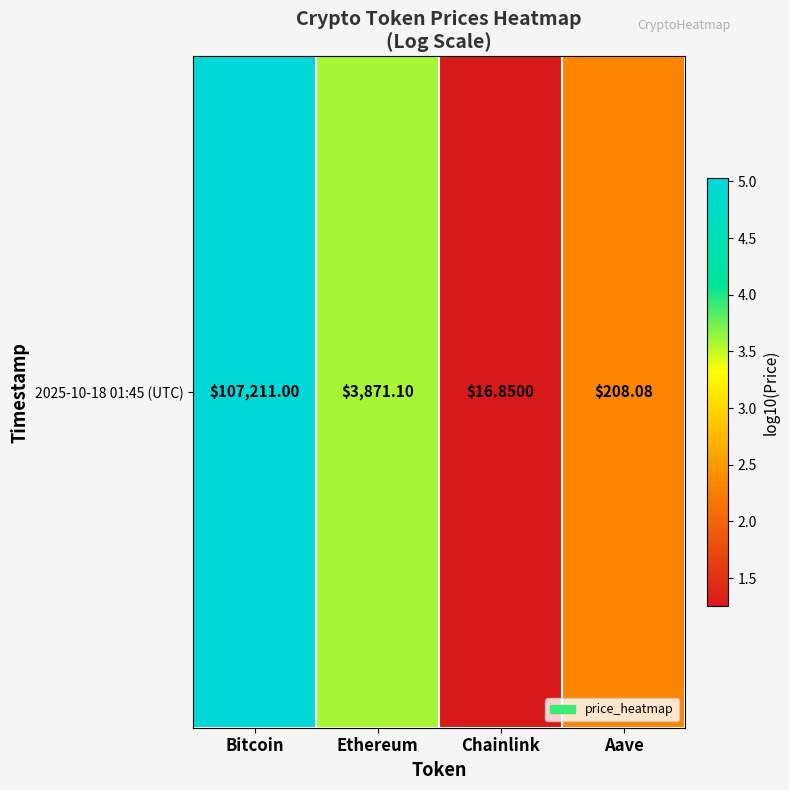

Between Bitcoin and Aave, which is larger?

Bitcoin